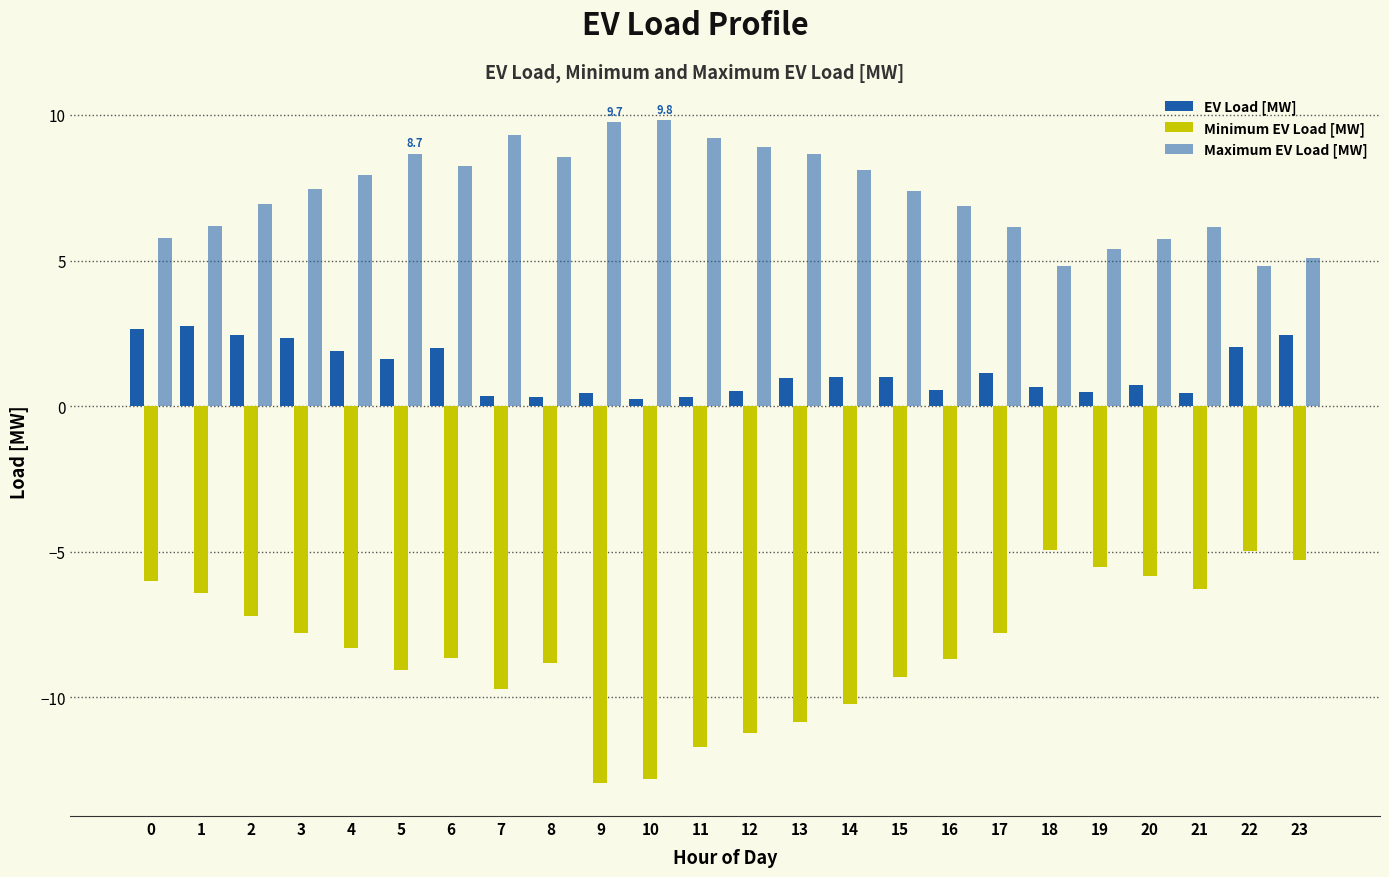

How many bars are there in total?

72